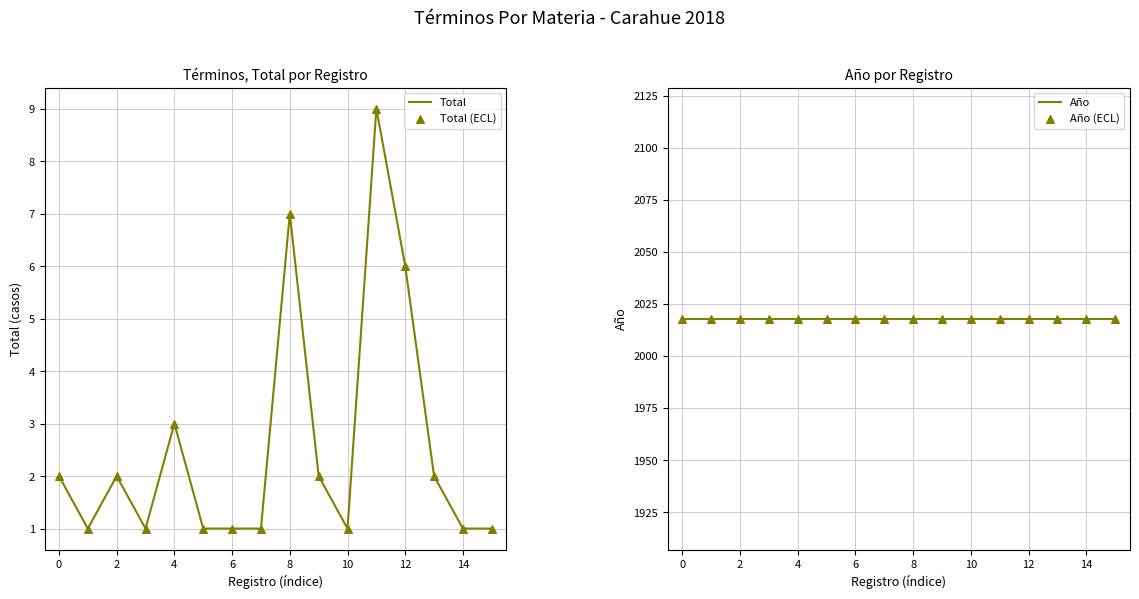

True or false: Total has a value of 3 at 12.

False